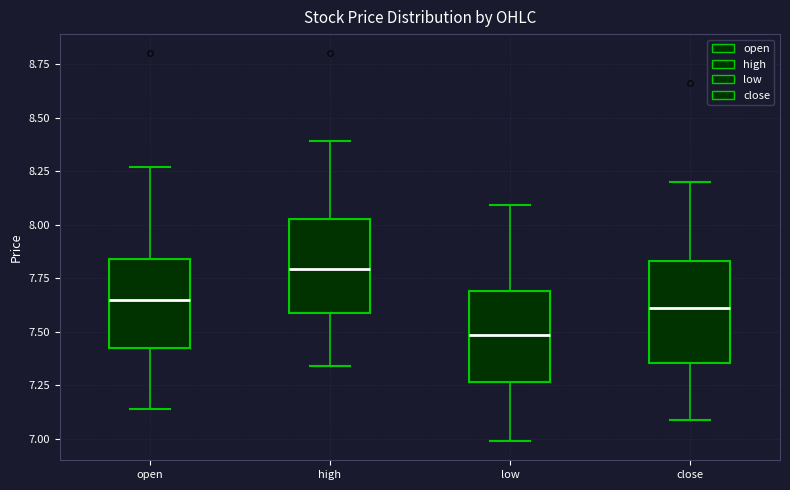

Which box's median line is the highest?

high